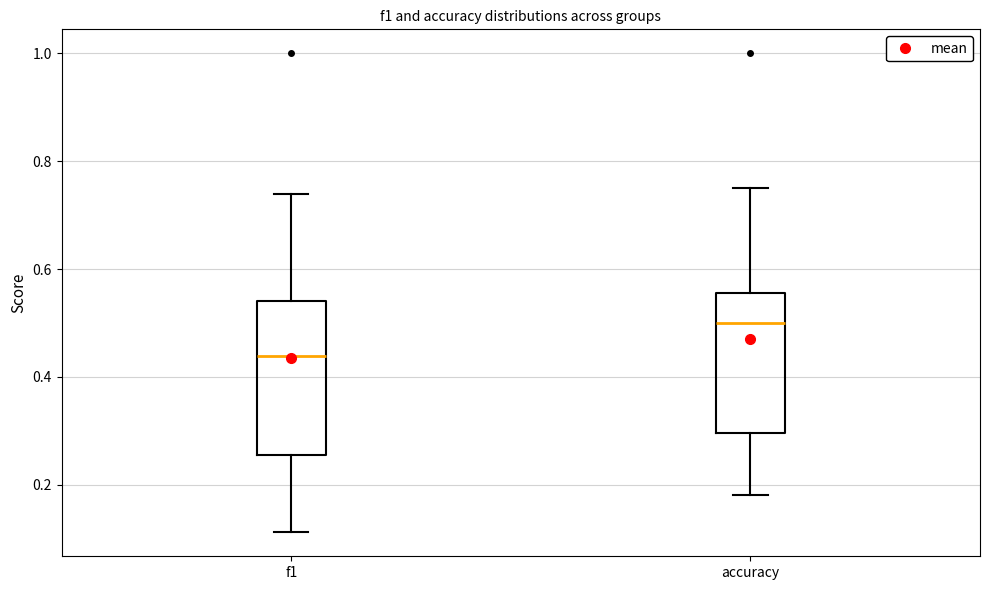

Reading left to right, transcribe this box plot: for each box, give where its median line is, the range the box spans, and where its two whiskers end, as read against the y-axis. The values are not printed on the chart, so give them approximately, as read against the axis.

f1: median 0.44, box 0.26 to 0.54, whiskers 0.12 to 0.74
accuracy: median 0.50, box 0.30 to 0.56, whiskers 0.18 to 0.76